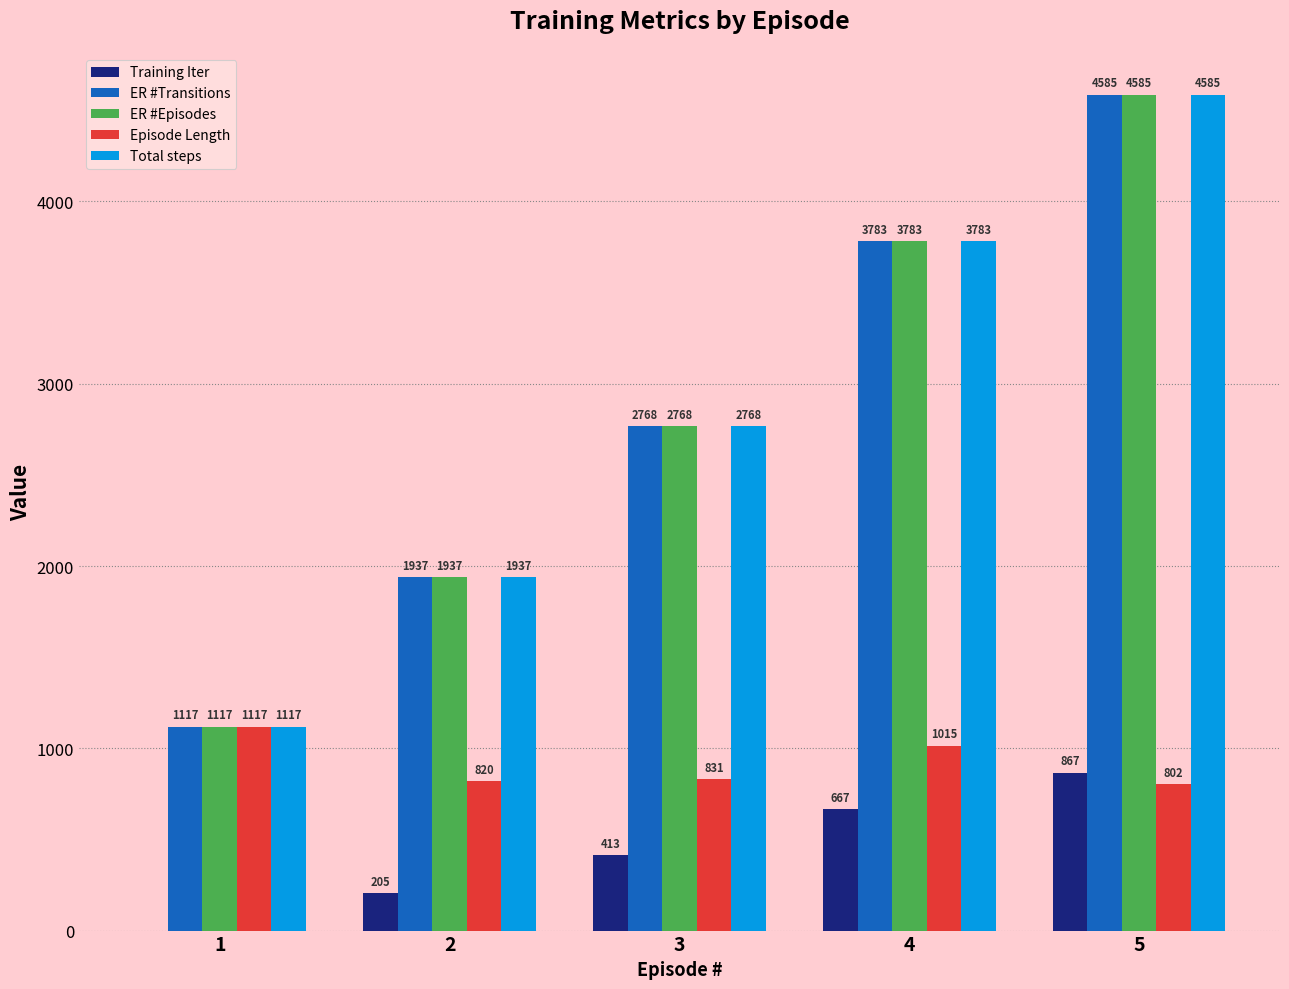

Reading right to left, extract all data points from this chart.

Training Iter: 5=867	4=667	3=413	2=205	1=0
ER #Transitions: 5=4585	4=3783	3=2768	2=1937	1=1117
ER #Episodes: 5=4585	4=3783	3=2768	2=1937	1=1117
Episode Length: 5=802	4=1015	3=831	2=820	1=1117
Total steps: 5=4585	4=3783	3=2768	2=1937	1=1117